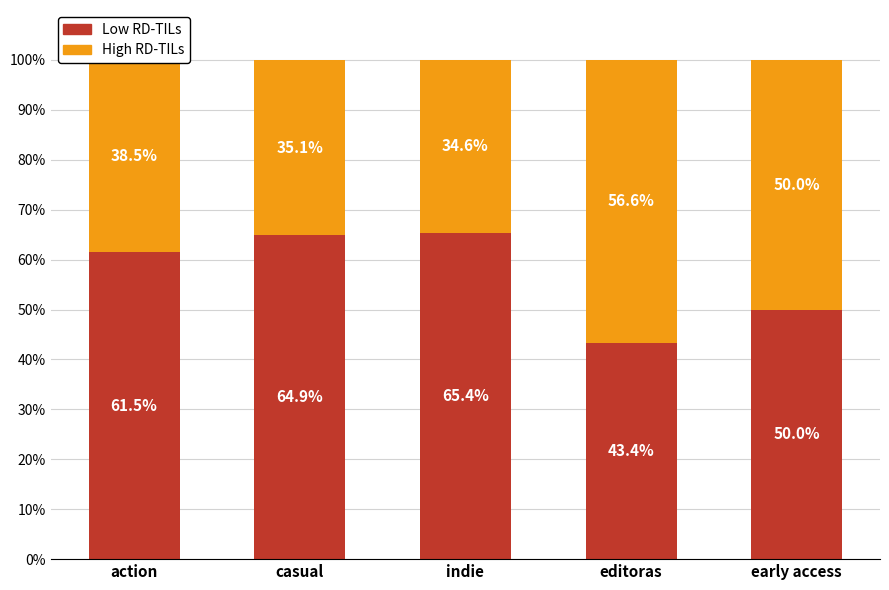

List the labels in order of Low RD-TILs value, largest first.

indie, casual, action, early access, editoras